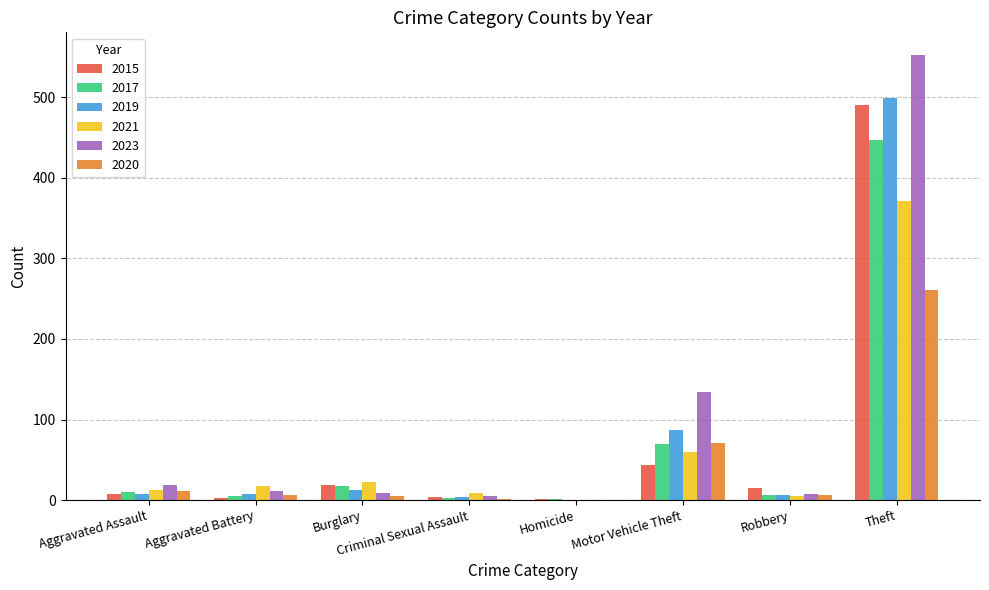

Which category has the highest value in the 2017 series?

Theft